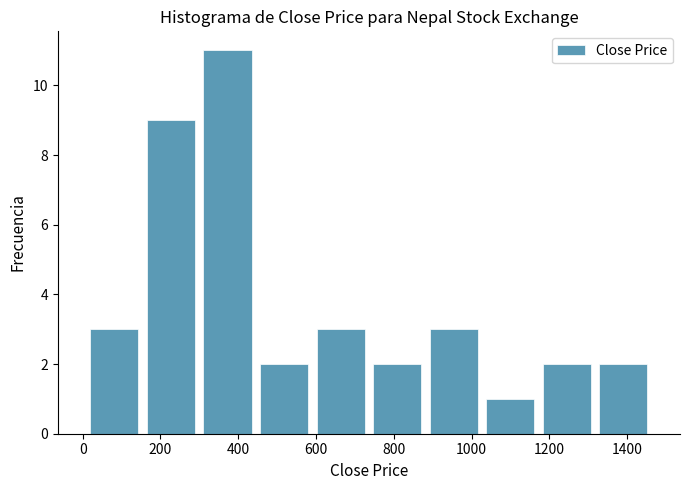

Which range on the x-axis has the tallest bar?

300 to 440